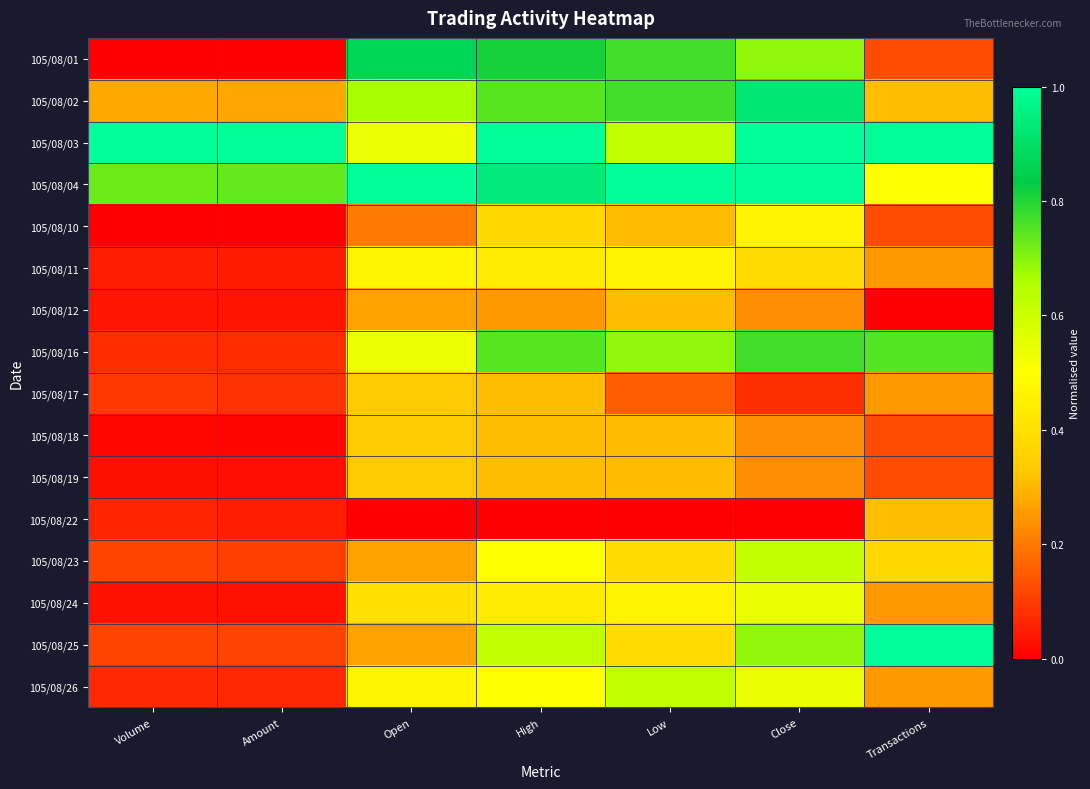

At Open, list the series in order from largest to smallest.

105/08/04, 105/08/01, 105/08/02, 105/08/03, 105/08/16, 105/08/11, 105/08/26, 105/08/24, 105/08/17, 105/08/18, 105/08/19, 105/08/12, 105/08/23, 105/08/25, 105/08/10, 105/08/22